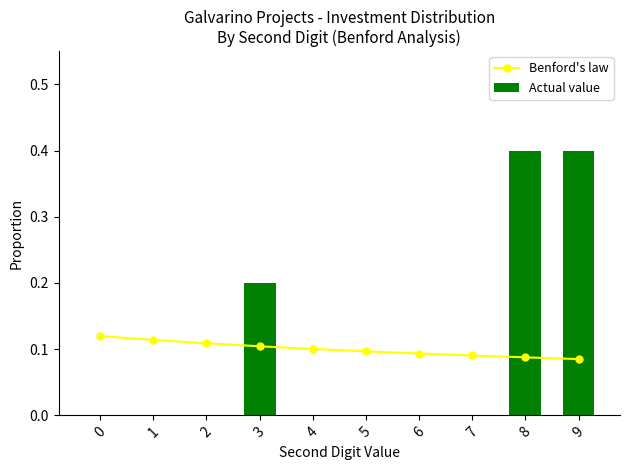

Which series has the largest total across all categories?

Benford's law